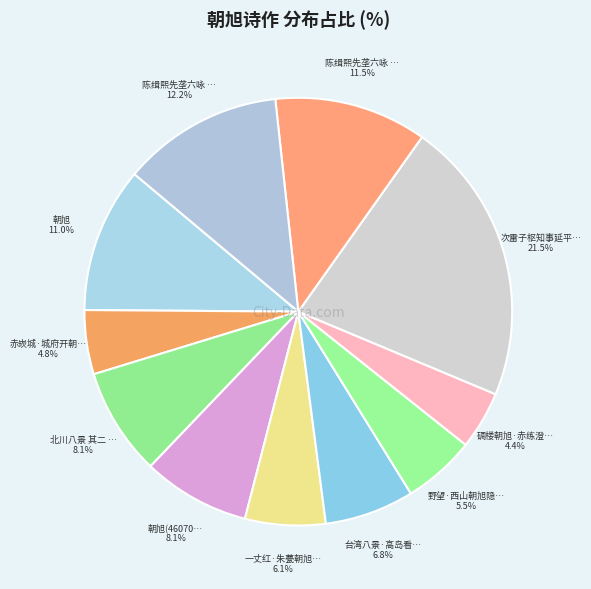

How many slices are in this pie chart?

11